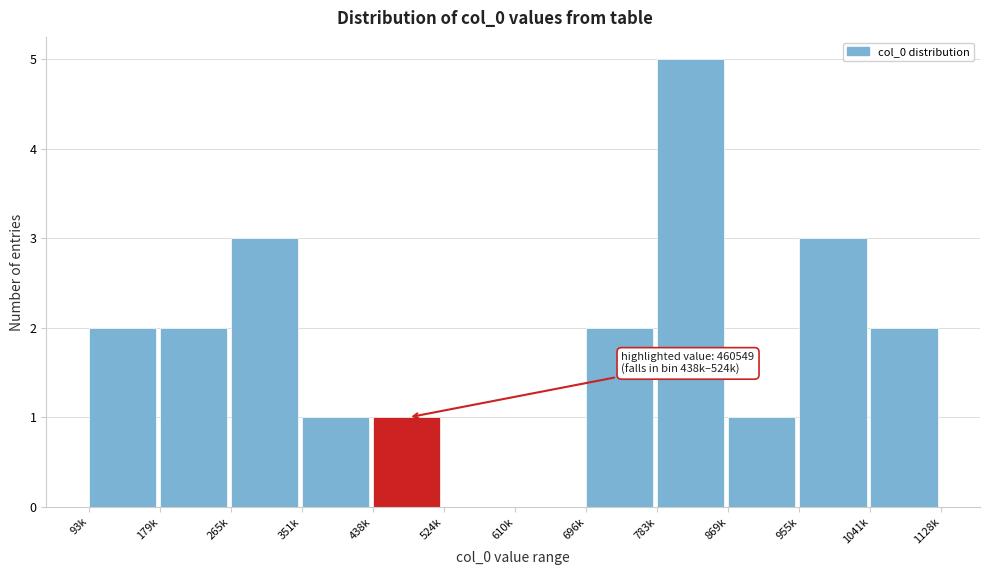

Reading left to right, what are all the values shown in this chart?

93k=2	179k=2	265k=3	351k=1	438k=1	524k=0	610k=0	696k=2	783k=5	869k=1	955k=3	1041k=2